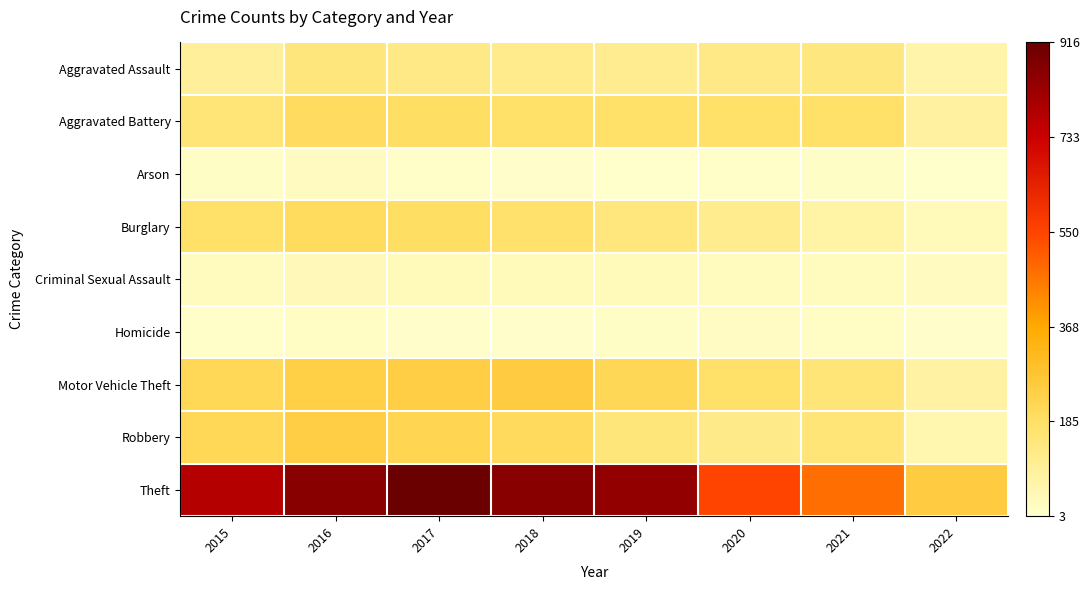

Reading left to right, extract all data points from this chart.

Aggravated Assault: 2015=95	2016=146	2017=131	2018=119	2019=113	2020=131	2021=142	2022=64
Aggravated Battery: 2015=154	2016=196	2017=191	2018=183	2019=182	2020=180	2021=181	2022=85
Arson: 2015=15	2016=25	2017=12	2018=8	2019=6	2020=12	2021=17	2022=3
Burglary: 2015=178	2016=201	2017=189	2018=176	2019=143	2020=116	2021=71	2022=38
Criminal Sexual Assault: 2015=31	2016=39	2017=37	2018=38	2019=37	2020=28	2021=30	2022=26
Homicide: 2015=13	2016=18	2017=8	2018=8	2019=14	2020=22	2021=20	2022=8
Motor Vehicle Theft: 2015=211	2016=245	2017=247	2018=256	2019=216	2020=184	2021=156	2022=79
Robbery: 2015=212	2016=247	2017=224	2018=204	2019=150	2020=124	2021=153	2022=55
Theft: 2015=774	2016=858	2017=916	2018=856	2019=841	2020=551	2021=475	2022=252